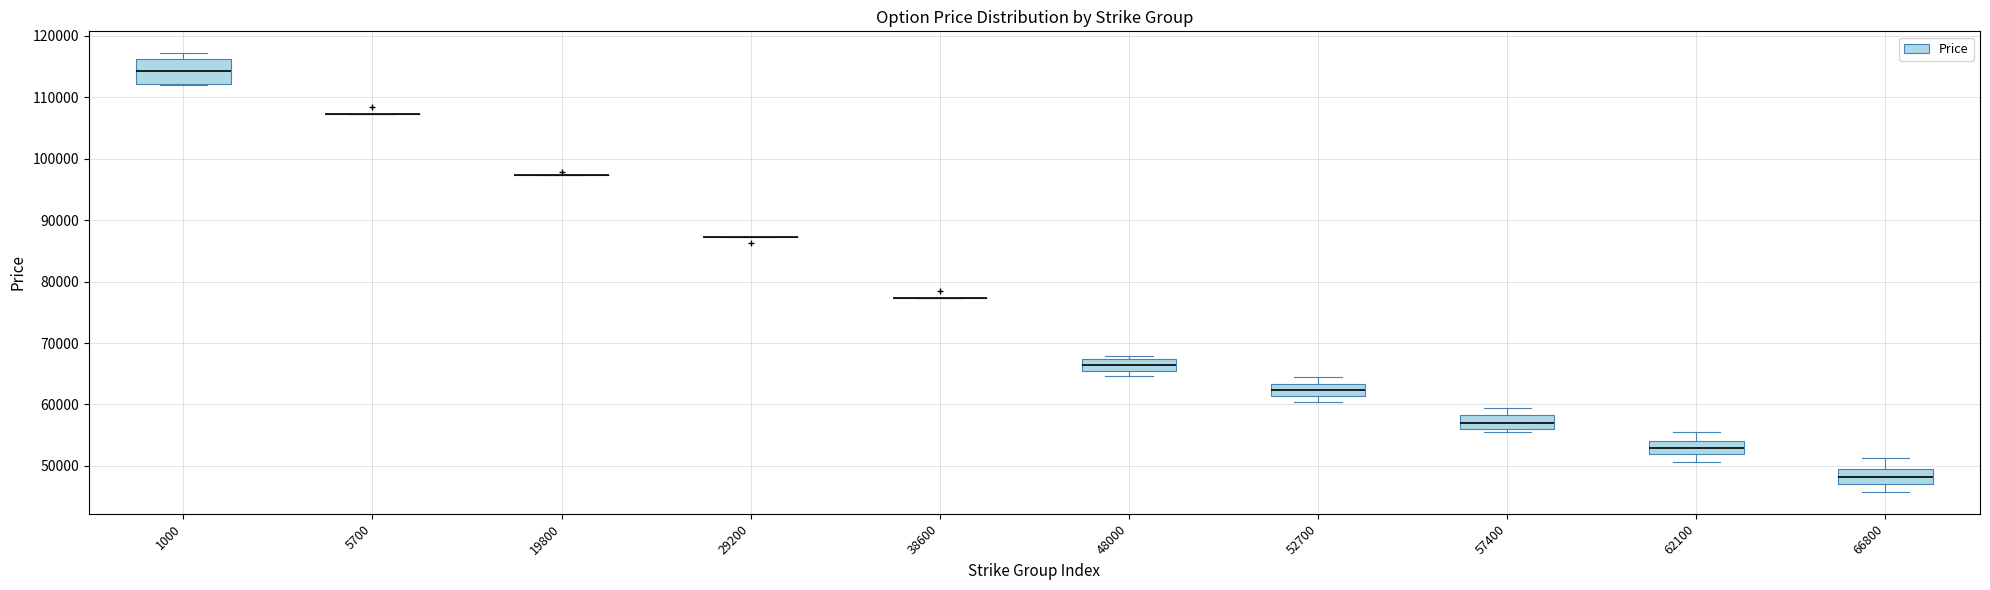

Reading left to right, transcribe this box plot: for each box, give where its median line is, the range the box spans, and where its two whiskers end, as read against the y-axis. The values are not printed on the chart, so give them approximately, as read against the axis.

1000: median 114000, box 112000 to 116000, whiskers 112000 to 117000
5700: box collapsed to a line at 107000, whiskers 107000 to 107000
19800: box collapsed to a line at 97000, whiskers 97000 to 97000
29200: box collapsed to a line at 87000, whiskers 87000 to 87000
38600: box collapsed to a line at 77000, whiskers 77000 to 77000
48000: median 66000, box 65000 to 67000, whiskers 65000 (just below the box's lower edge) to 68000
52700: median 62000, box 61000 to 63000, whiskers 60000 to 64000
57400: median 57000, box 56000 to 58000, whiskers 55000 to 59000
62100: median 53000, box 52000 to 54000, whiskers 51000 to 56000
66800: median 48000, box 47000 to 49000, whiskers 46000 to 51000